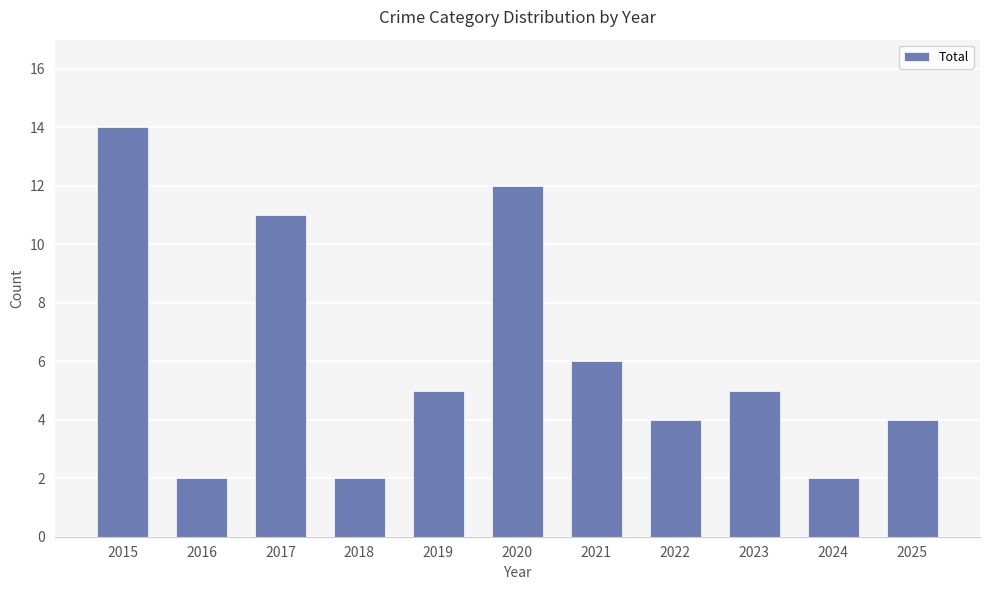

How many data points are less than 5?

5